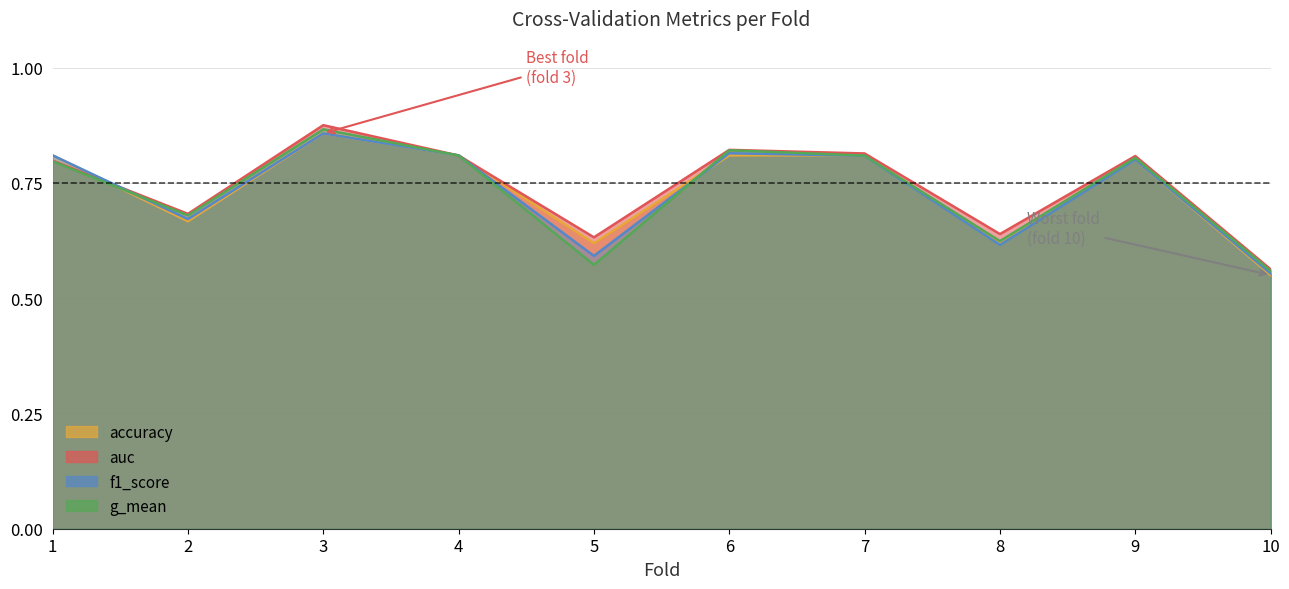

Which label corresponds to the smallest value in the chart?

10